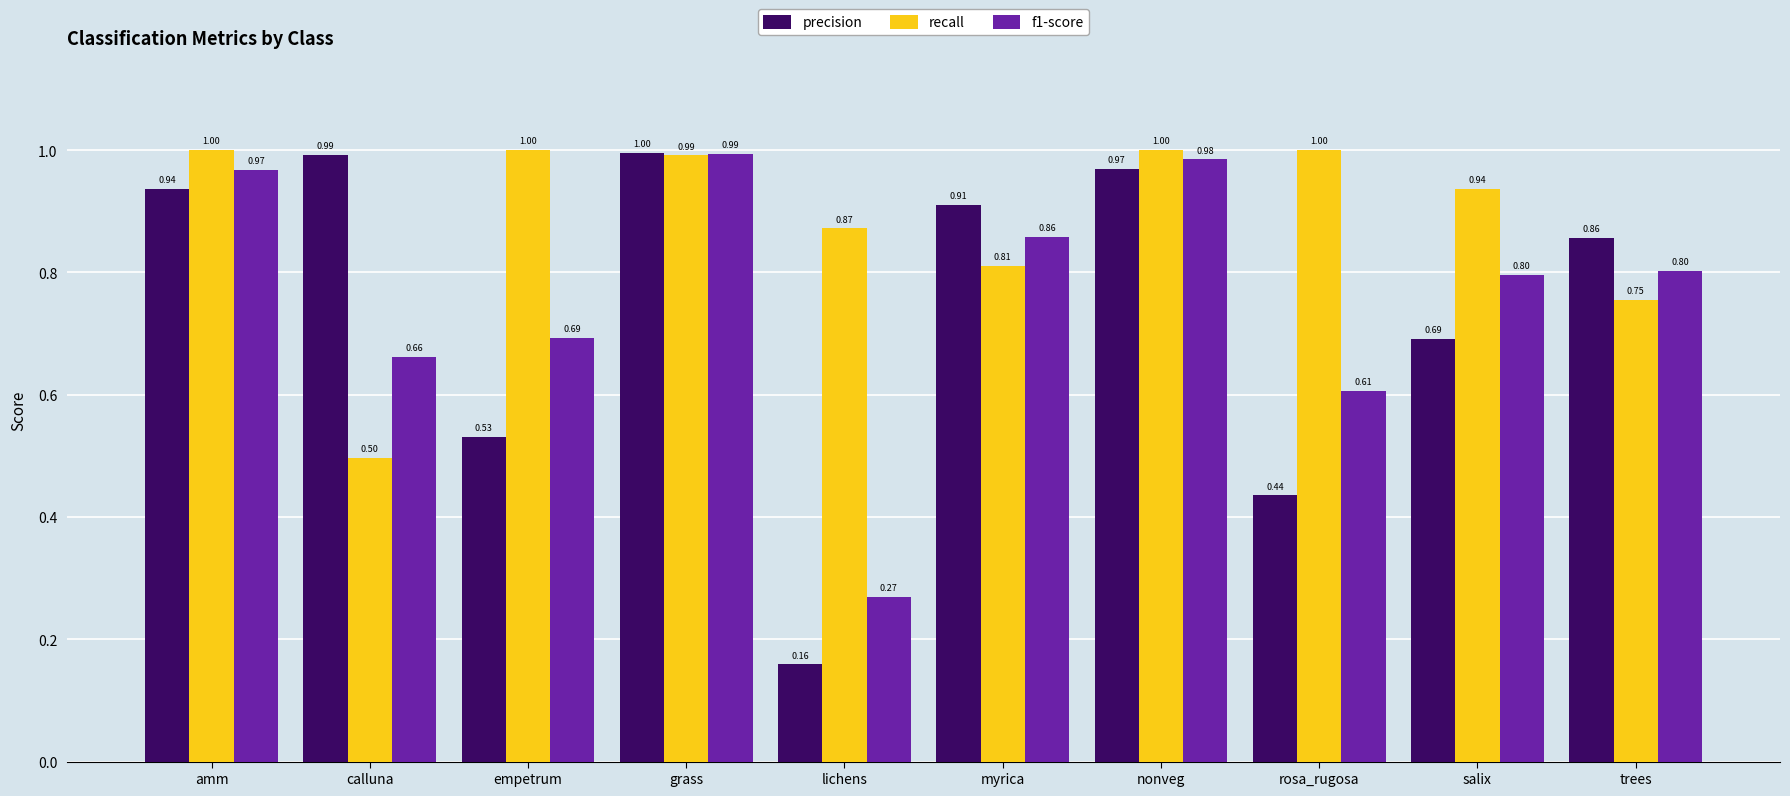

Where is precision nearest to the value 0?

lichens